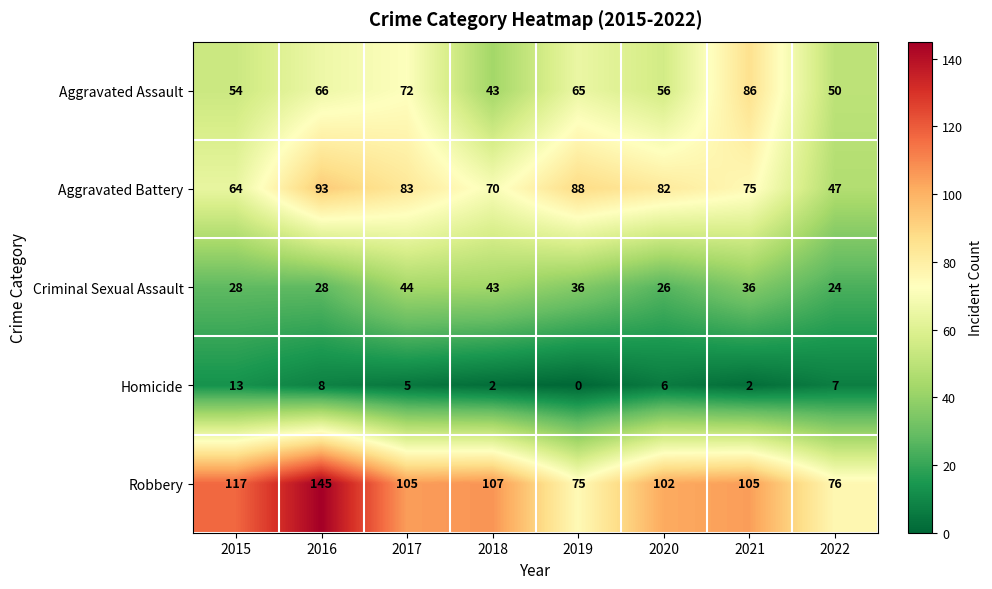

What is the difference between the Aggravated Battery values at 2019 and 2018?

18